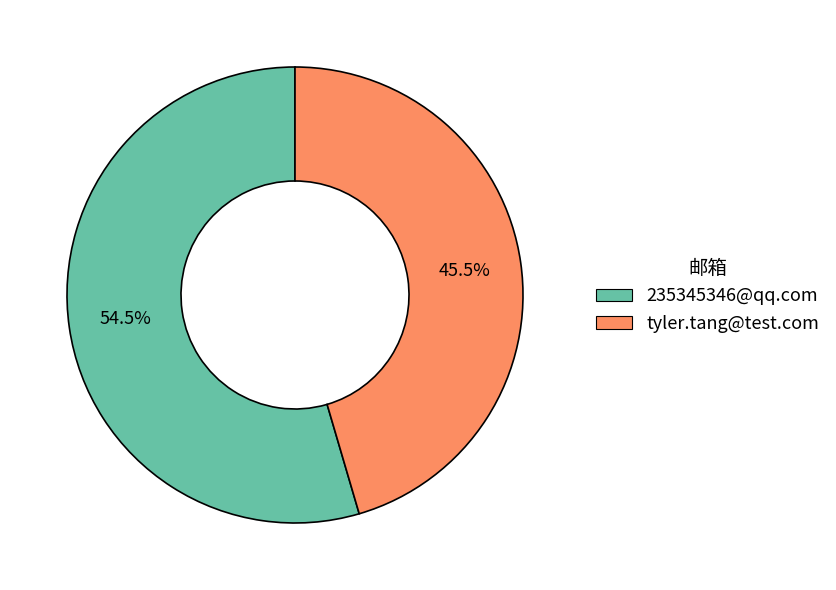

What is the ratio of the value at 235345346@qq.com to the value at tyler.tang@test.com?

1.2